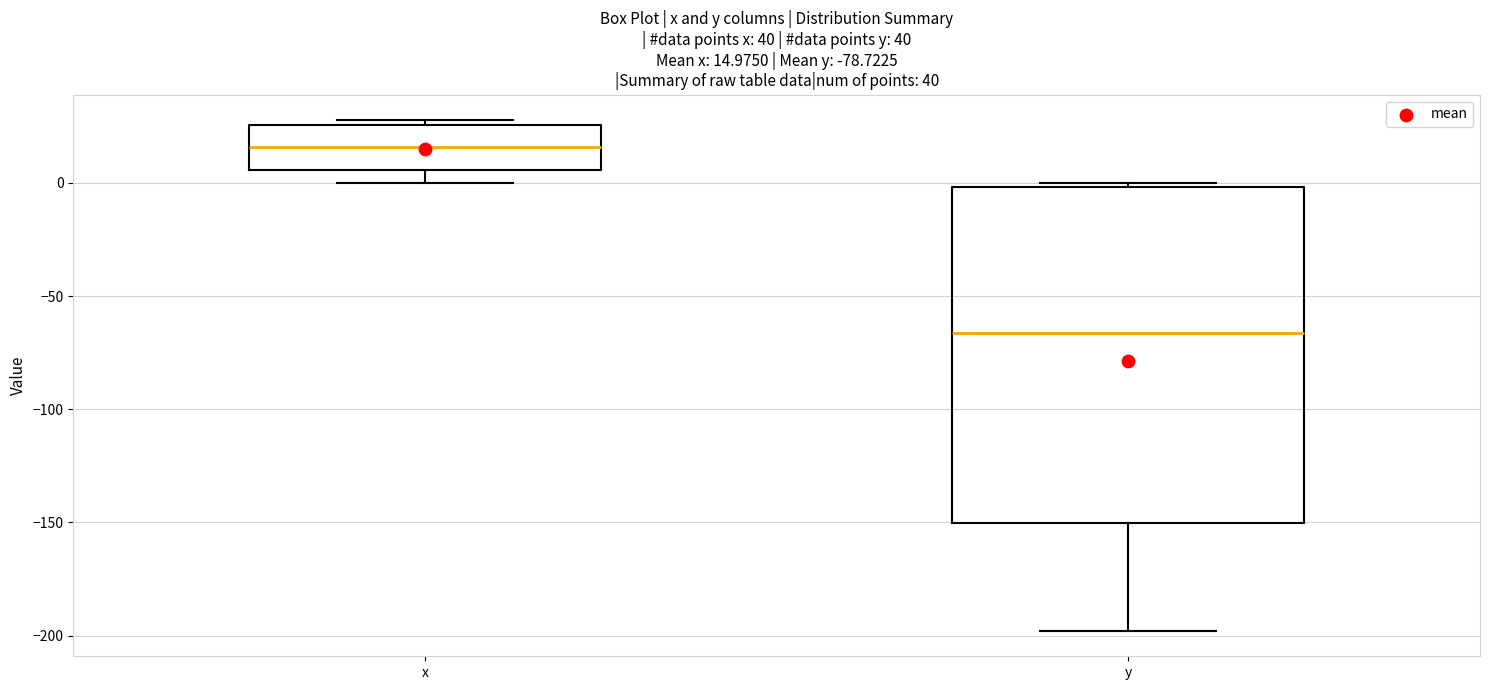

Which box has the highest median line?

x